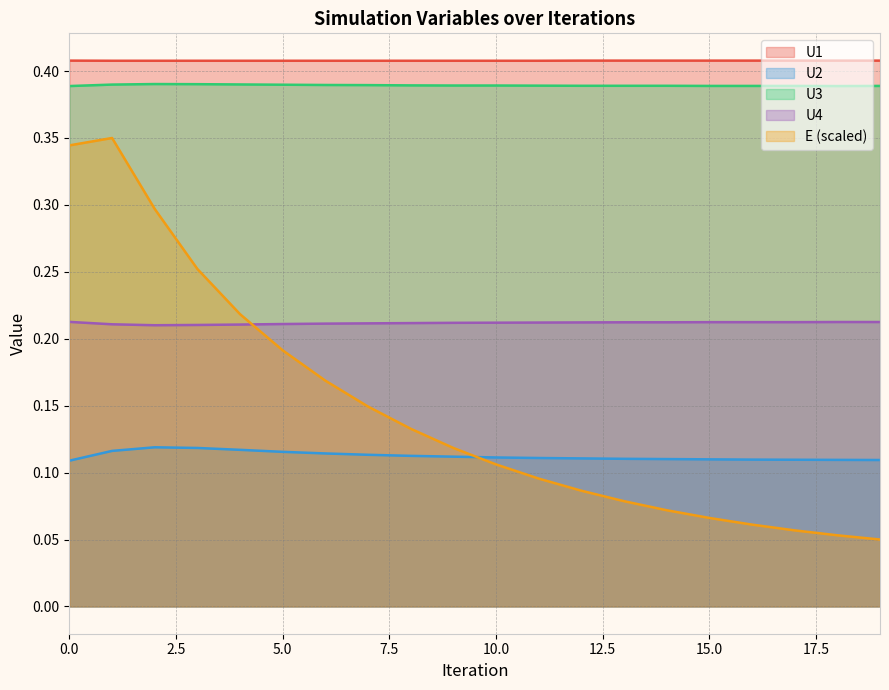

True or false: U4 has more than 2 points higher than both neighbors.

False